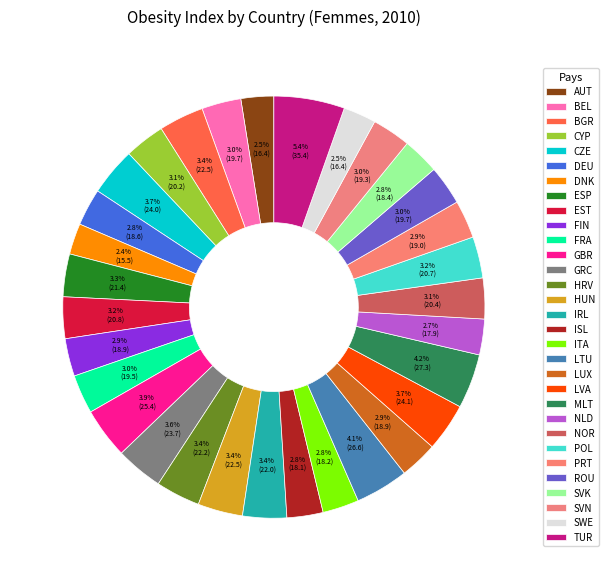

Which category has the smallest portion of the pie?

DNK